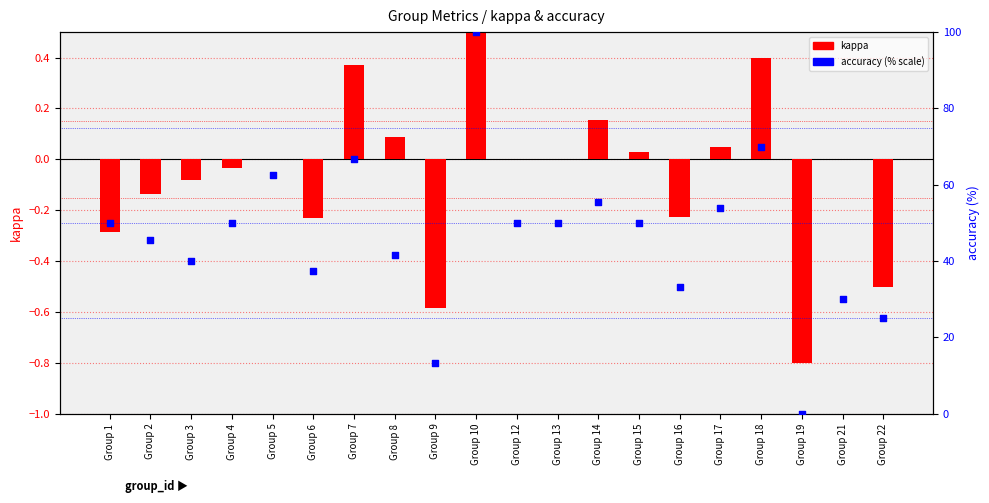

Which series contains the highest Y value?

accuracy (% scale)